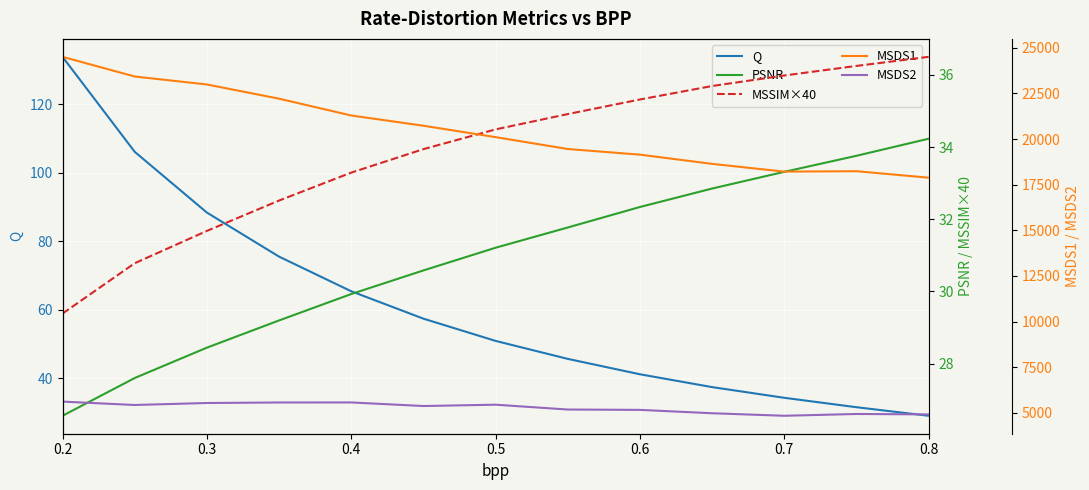

Reading left to right, what are all the values shown in this chart?

Q: 133.9	106.1	88.4	75.5	65.4	57.4	50.9	45.6	41.1	37.4	34.2	31.5	29.0
PSNR: 26.6	27.6	28.4	29.2	29.9	30.6	31.2	31.8	32.3	32.9	33.3	33.8	34.2
MSSIM×40: 29.4	30.8	31.7	32.5	33.3	33.9	34.5	34.9	35.3	35.7	36.0	36.2	36.5
MSDS1: 24503.7	23426.0	22989.2	22210.9	21289.0	20728.9	20103.5	19453.3	19143.4	18638.5	18213.6	18236.3	17881.8
MSDS2: 5610.9	5426.7	5534.9	5563.6	5565.4	5370.0	5442.3	5177.7	5158.5	4973.3	4835.2	4933.4	4911.2